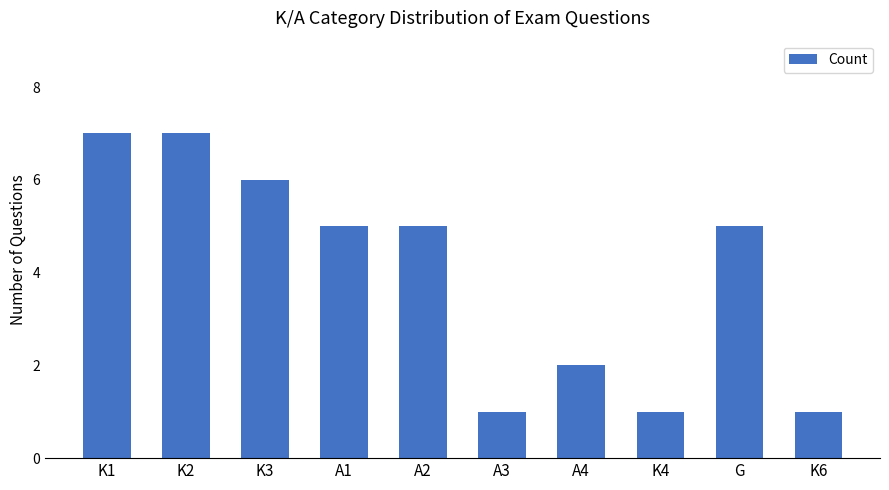

What is the smallest value displayed?

1